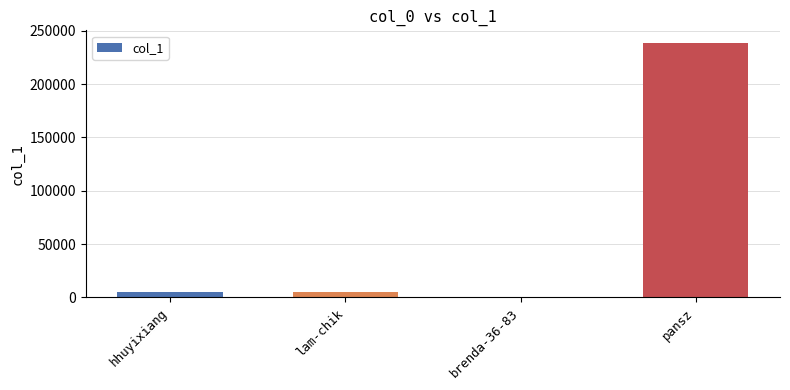

The chart shows a value of 4651 at hhuyixiang. True or false?

True